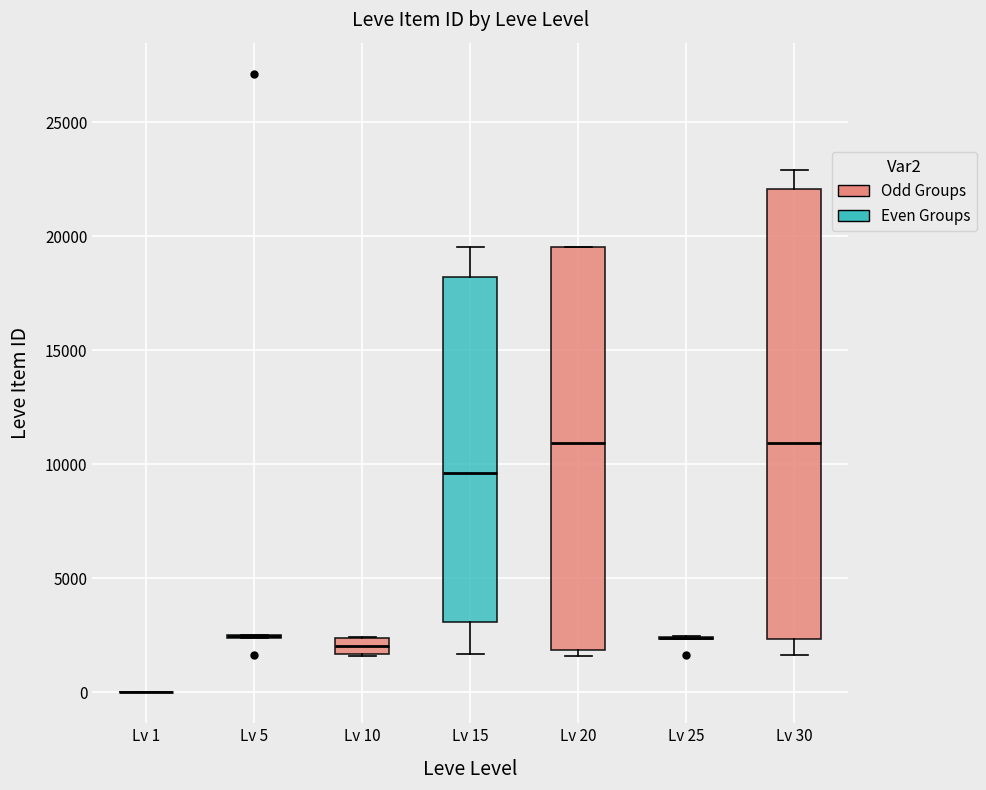

Which box is the tallest, from its lower edge to its upper edge?

Lv 30